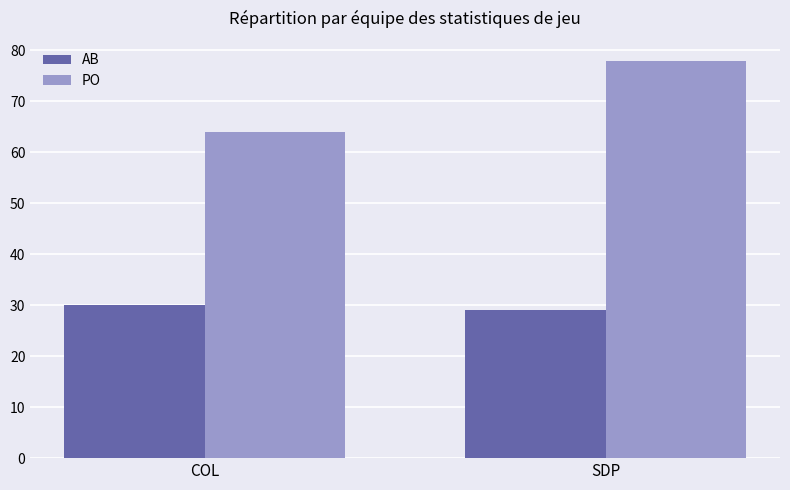

How many PO values are between 64 and 78?

2